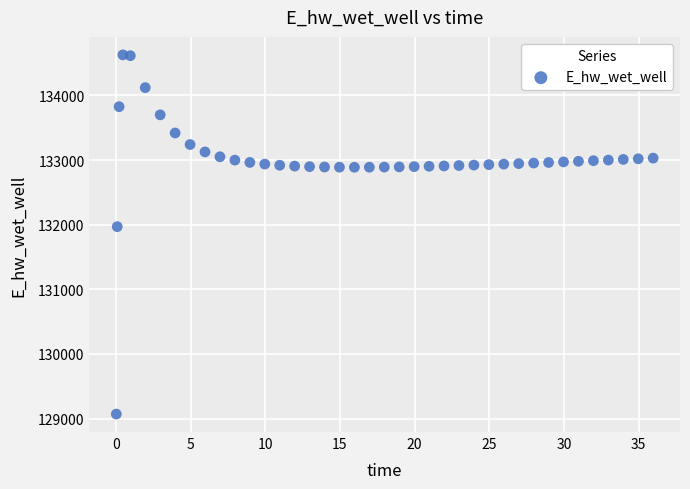

What is the range of Y values (max minus min)?

5557.7